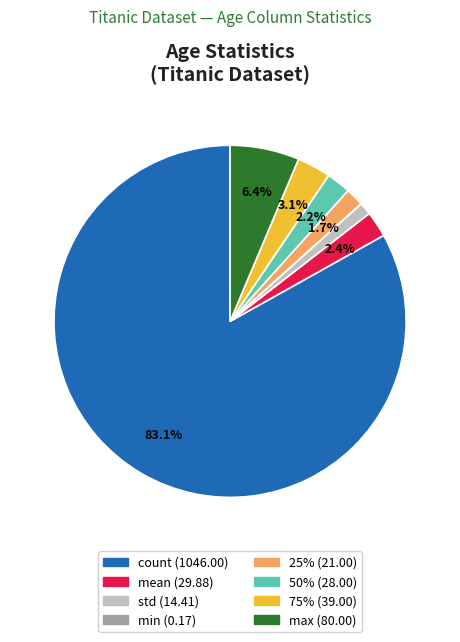

Is there a majority slice in this chart?

Yes